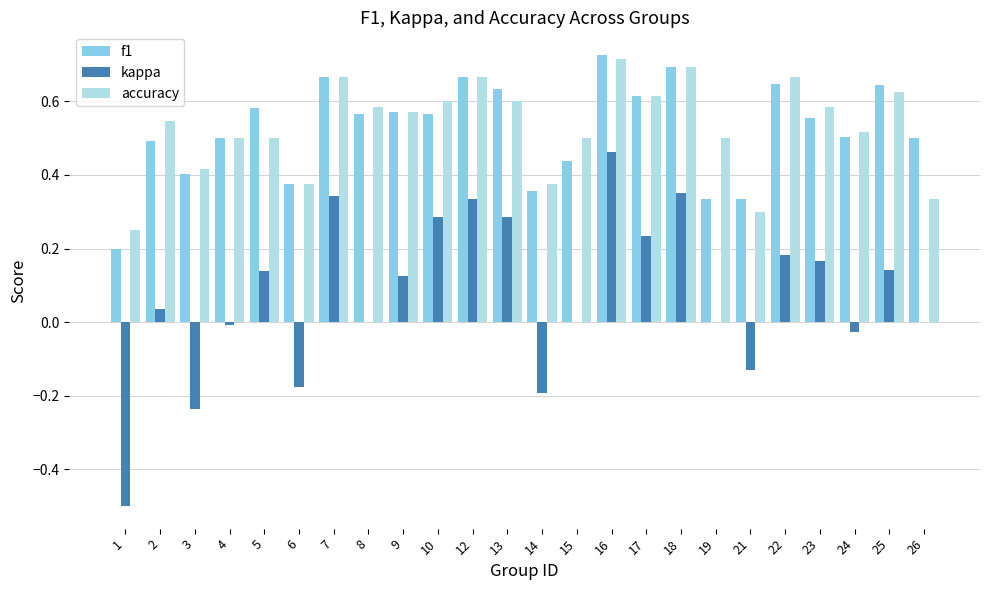

Is the value of f1 at 5 greater than the value of accuracy at 4?

Yes